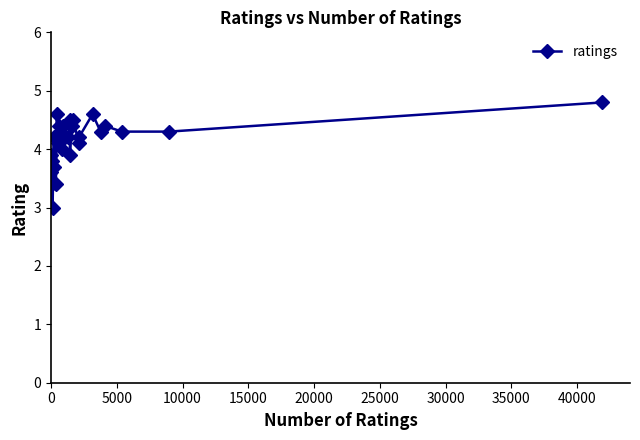

What is the minimum value shown in the chart?

3.0